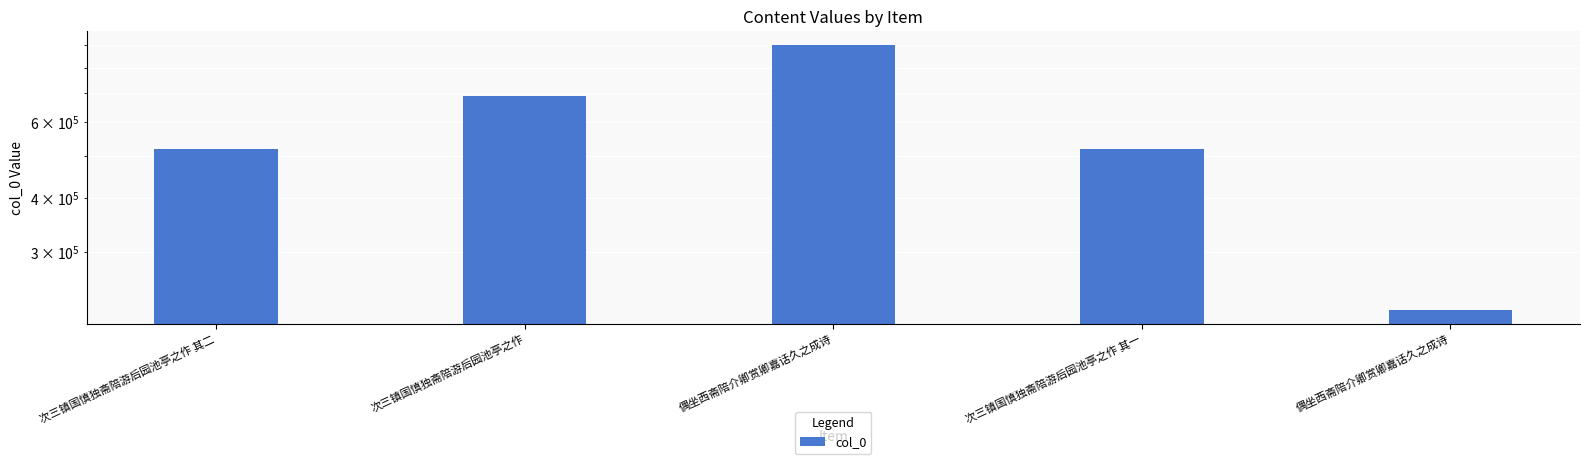

What is the value of the 3rd bar from the left?

904092